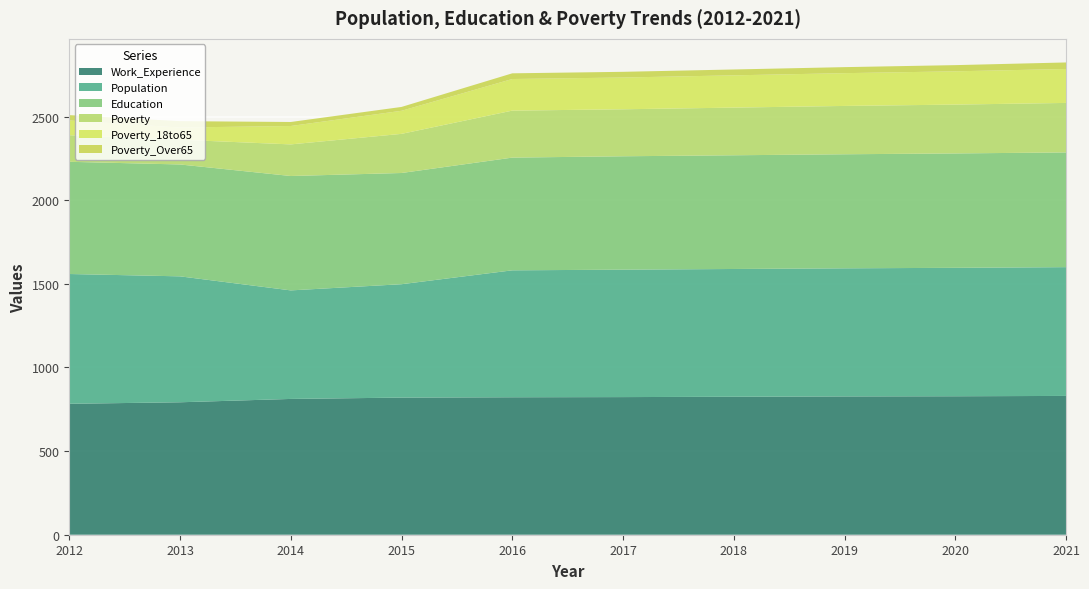

Reading left to right, transcribe all the data shown in this chart.

Population: 776	753	649	678	759	762	764	766	768	770
Education: 671	669	684	665	674	678	680	682	684	686
Work_Experience: 783	792	812	820	822	823	825	827	828	830
Poverty: 159	148	189	234	281	281	285	289	292	296
Poverty_18to65: 88	73	110	138	189	190	193	196	199	203
Poverty_Over65: 32	38	24	23	34	34	35	36	37	39